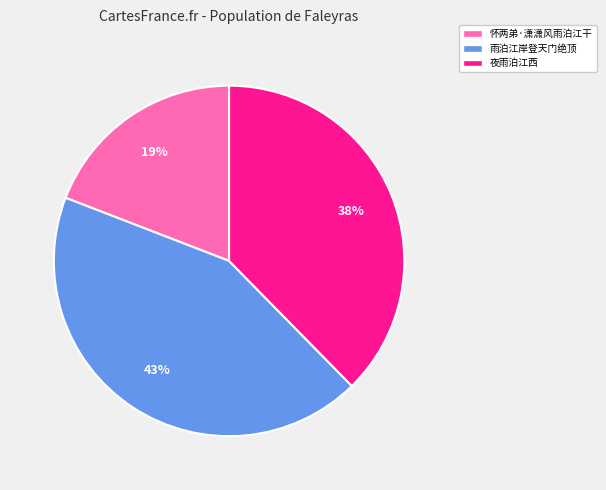

Does 雨泊江岸登天门绝顶 represent more than half of the total?

No